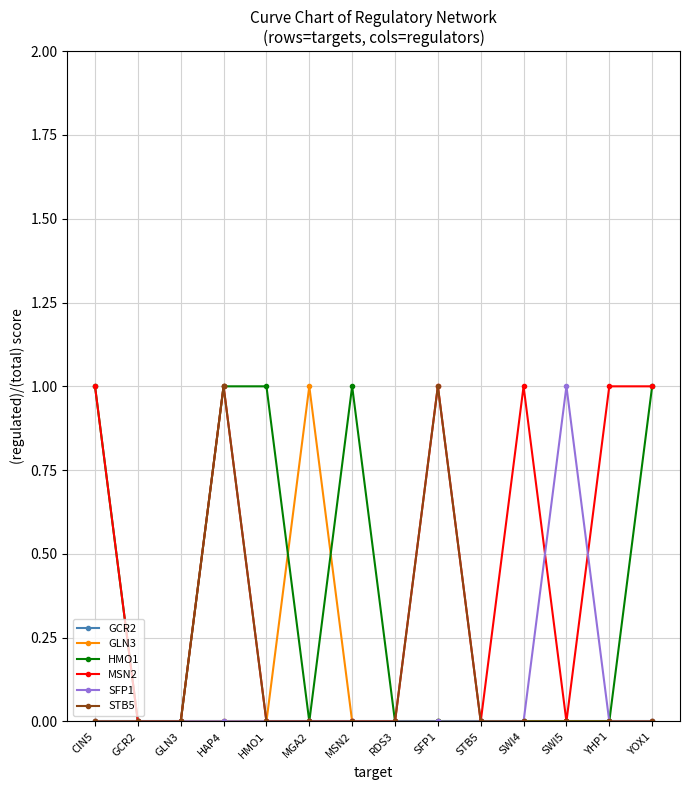

Is the value of HMO1 at RDS3 greater than the value of MSN2 at HAP4?

No